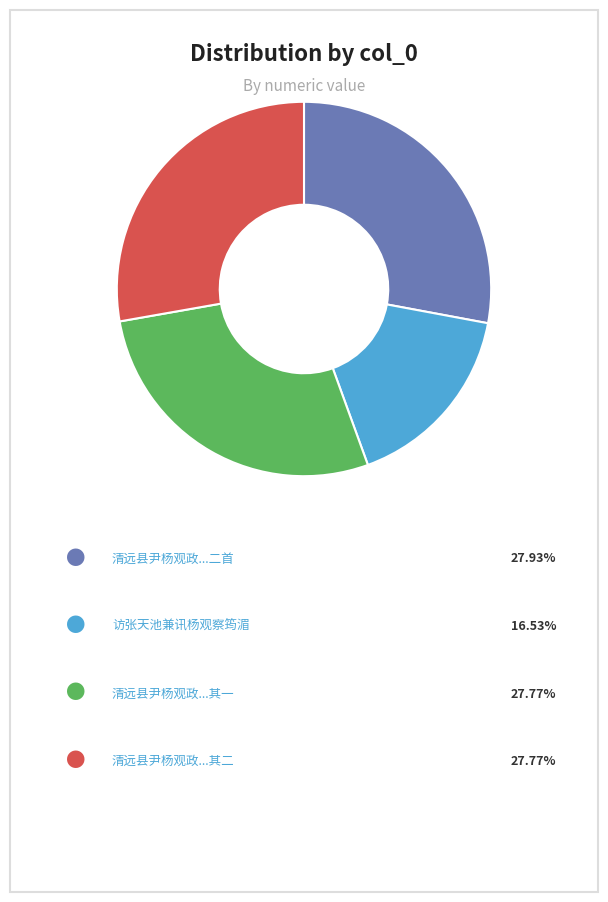

Is there any slice that represents more than half of the pie?

No